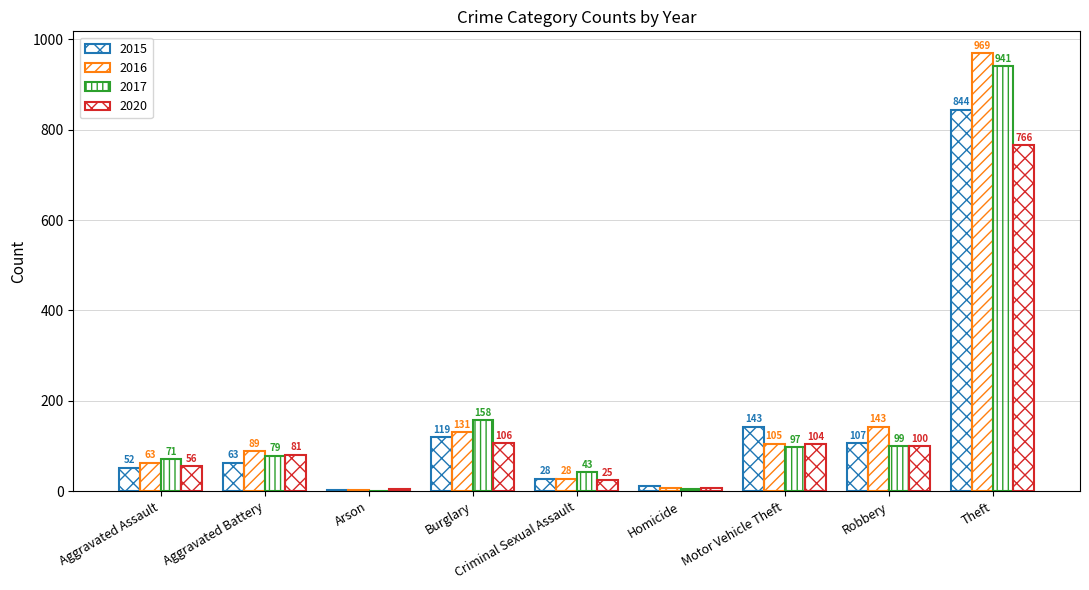

What is the highest value of the 2015 series?

844